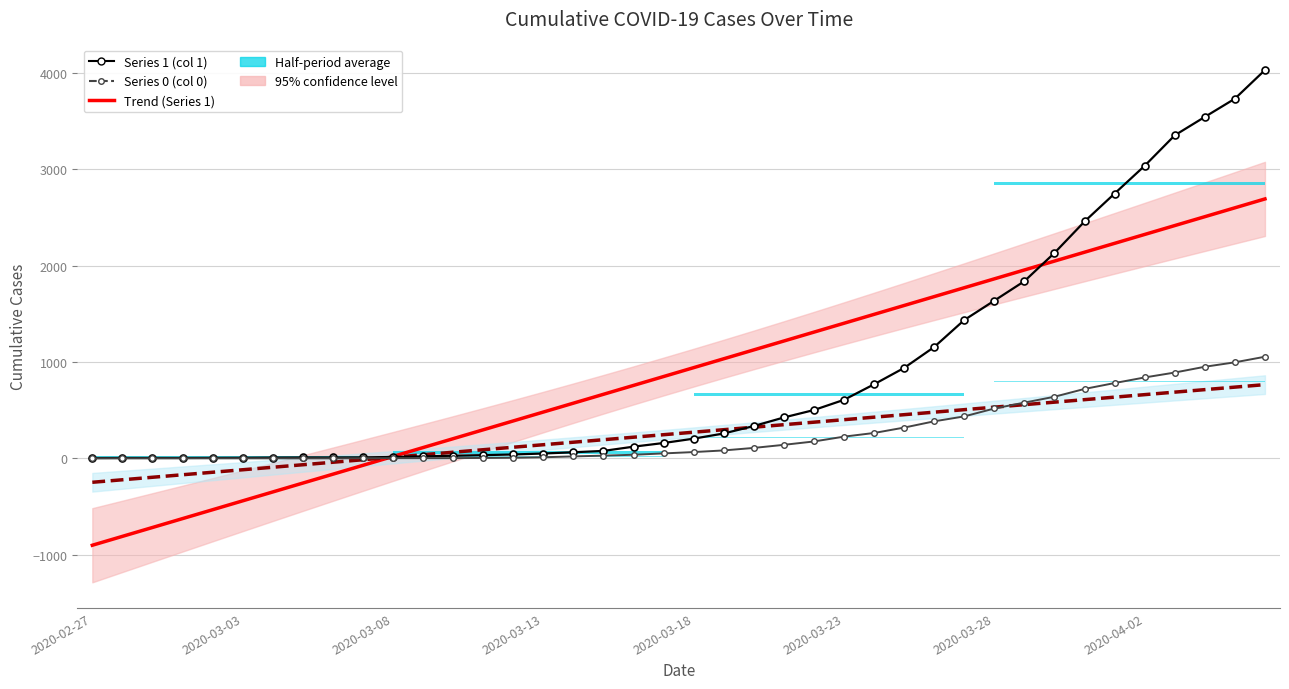

What value does the Trend Series 0 series have at 21?

297.1